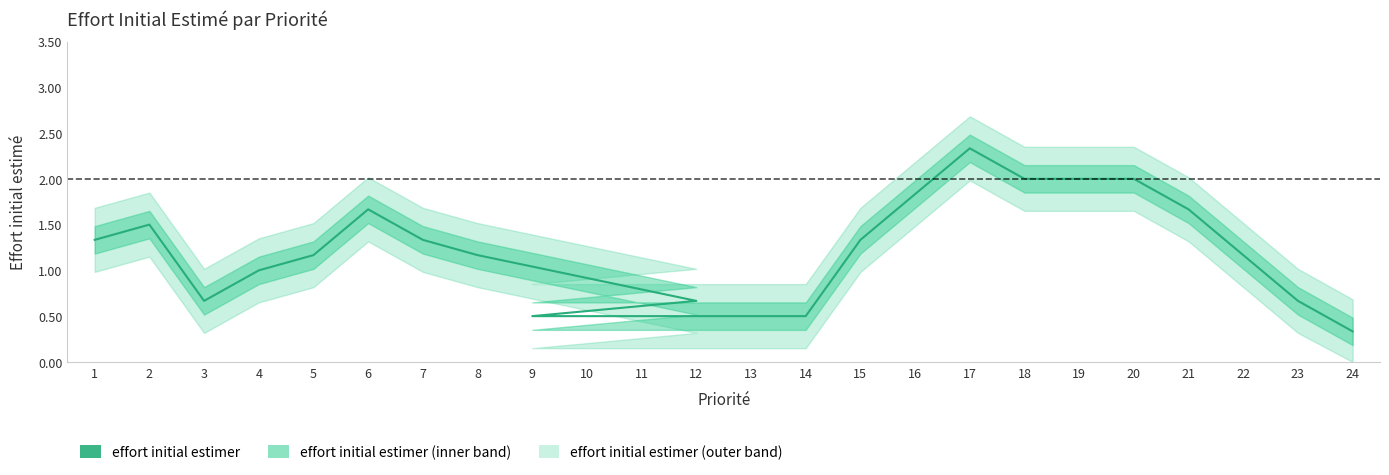

Reading left to right, transcribe all the data shown in this chart.

1=1.3	2=1.5	3=0.7	4=1.0	5=1.2	6=1.7	7=1.3	8=1.2	12=0.7	9=0.5	10=0.5	11=0.5	13=0.5	14=0.5	15=1.3	16=1.8	17=2.3	18=2.0	19=2.0	20=2.0	21=1.7	22=1.2	23=0.7	24=0.3